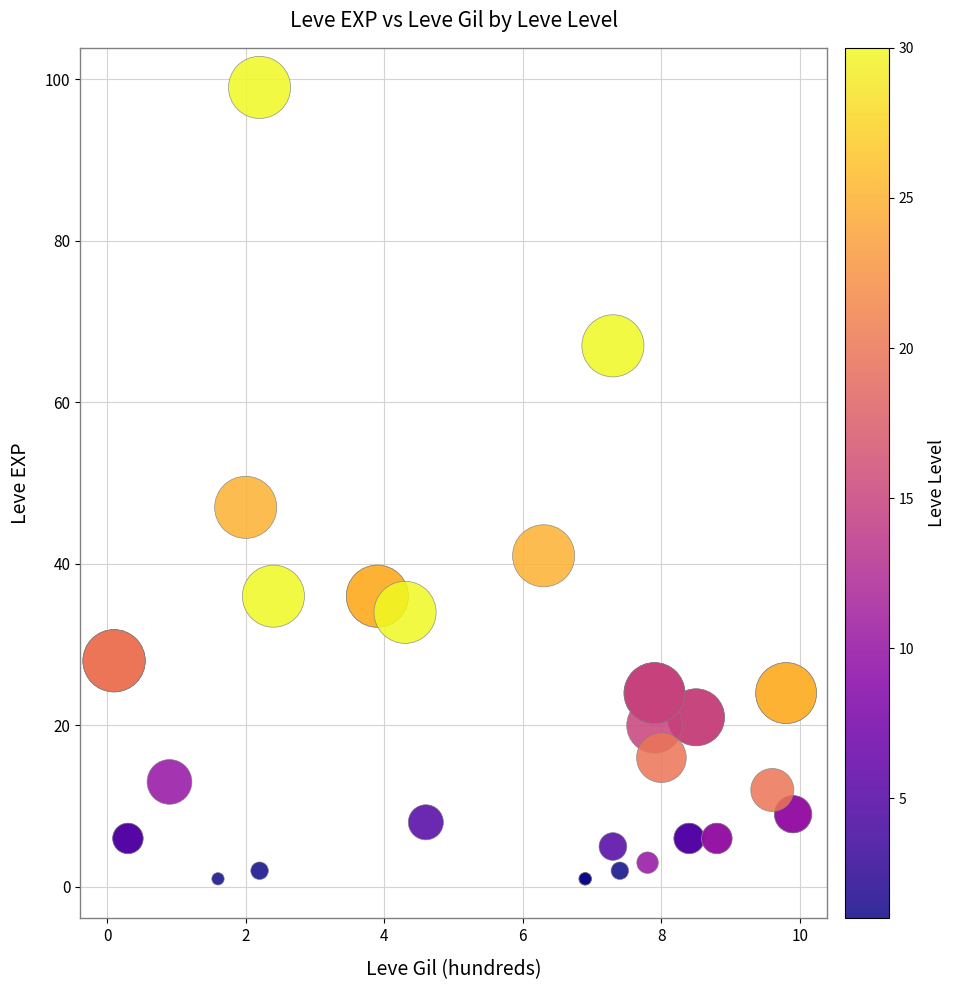

What Y value in the scatter plot is closest to 50?

47